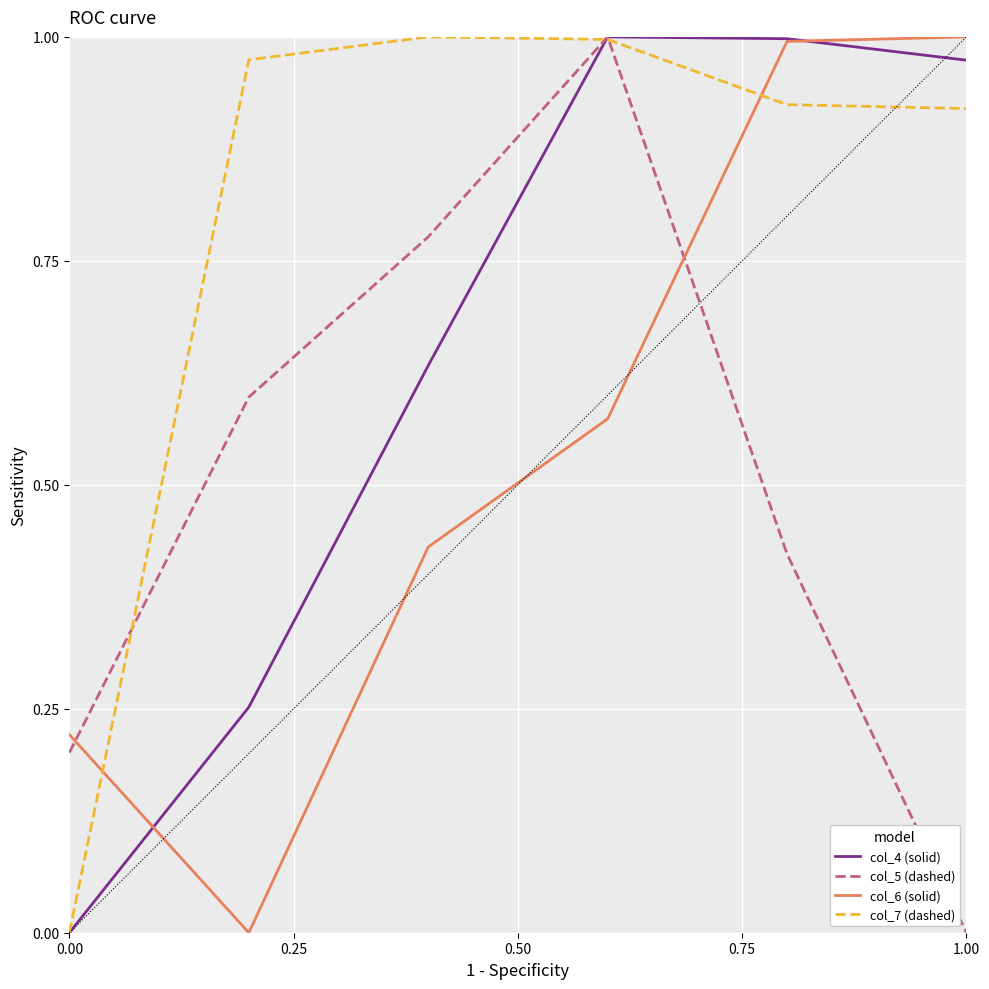

How many times do col_4 (solid) and col_7 (dashed) cross each other?

1